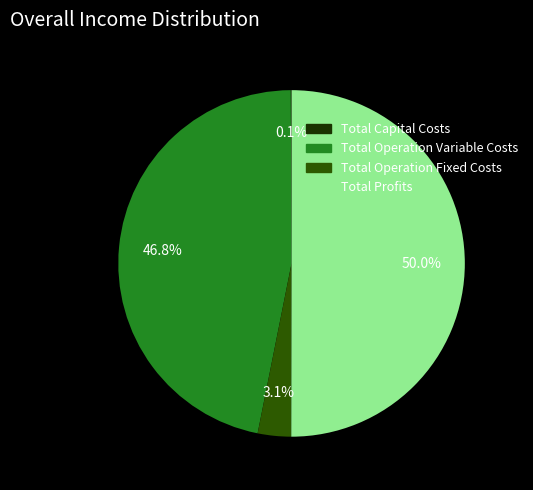

Is Total Operation Variable Costs the majority of the pie?

No